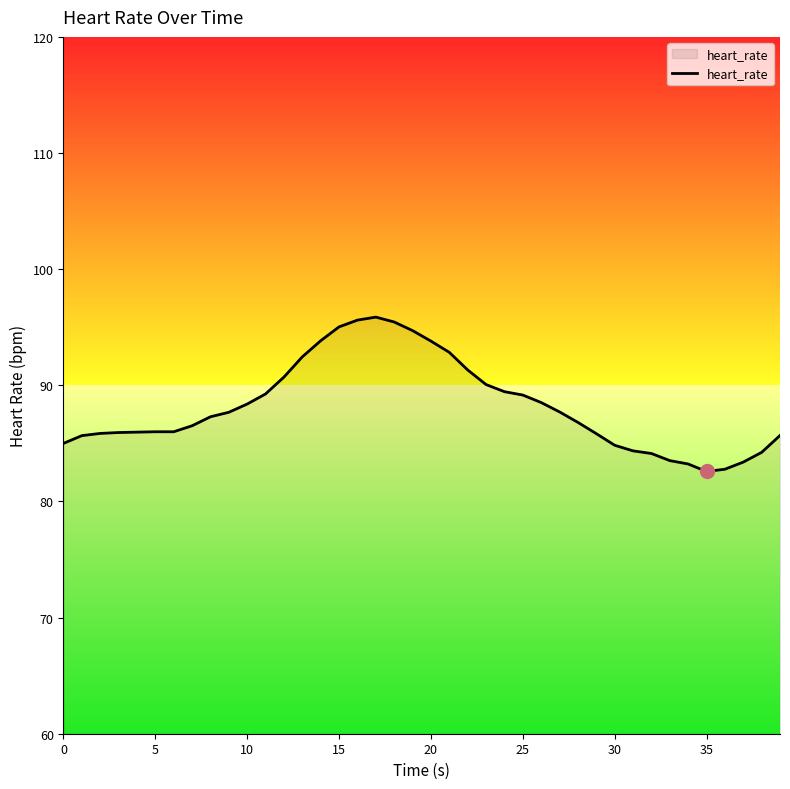

What is the smallest value displayed?

82.6